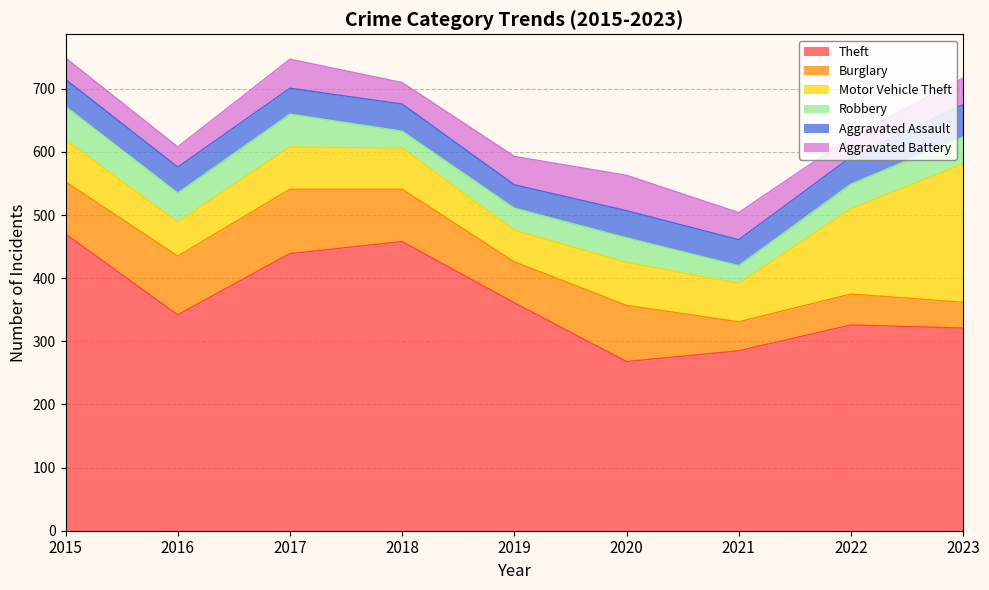

At which category does Theft reach its first local valley?

2016